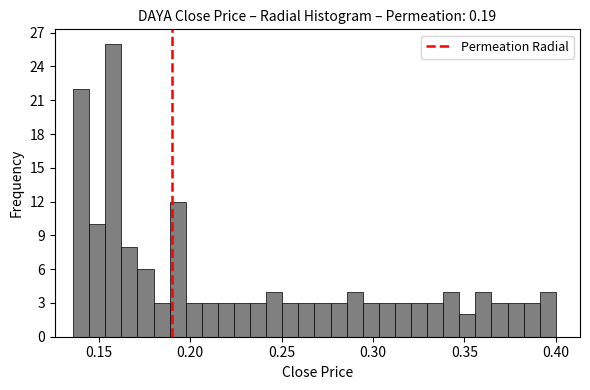

Read against the x-axis, roughly where is the centre of the tallest bar?

0.160